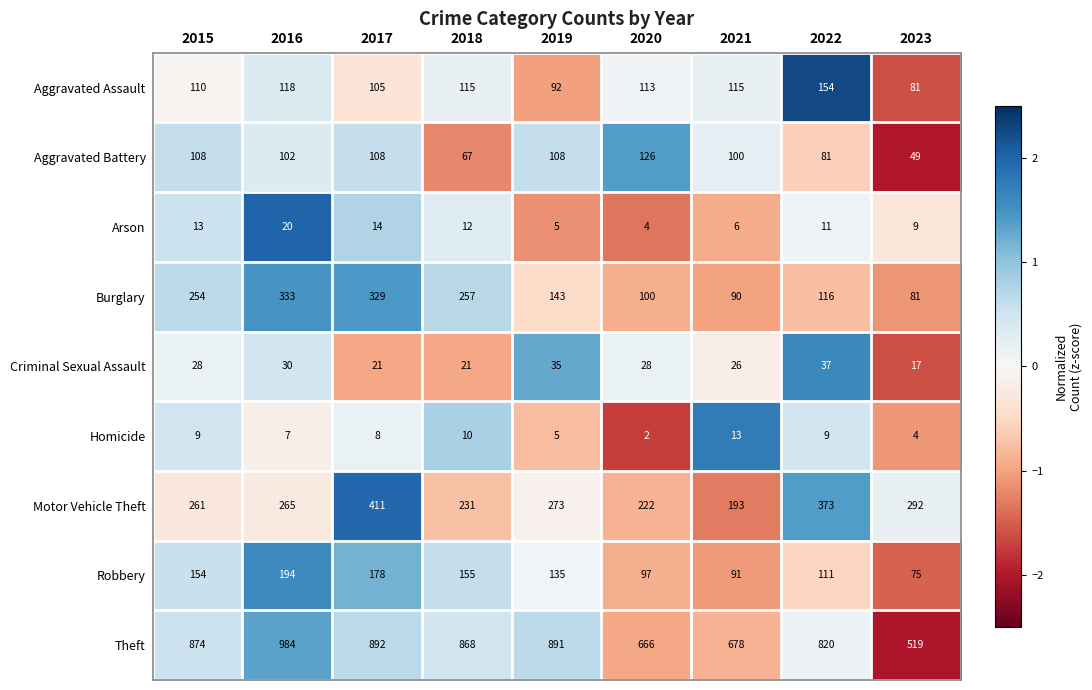

What is the spread (max minus min) of values at 2015?

865